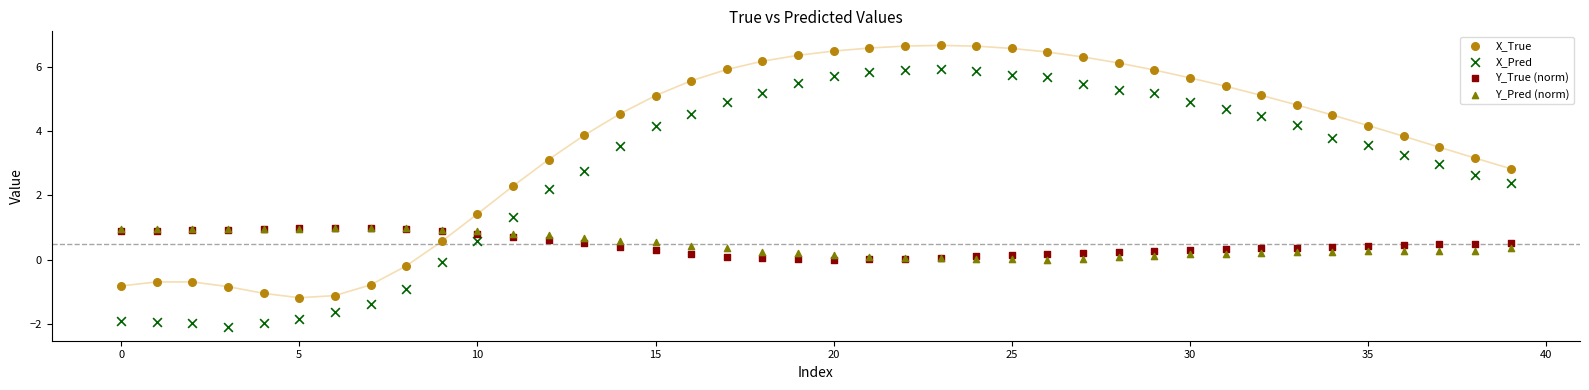

Which series has the widest spread of Y values?

X_Pred